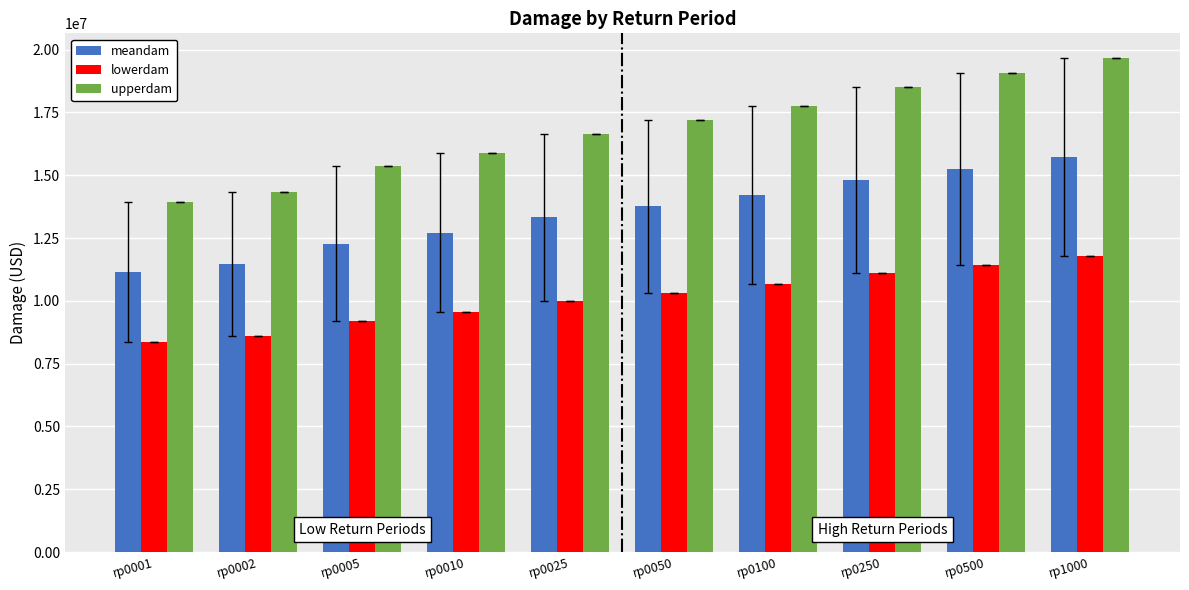

How many bars are there in each group?

3